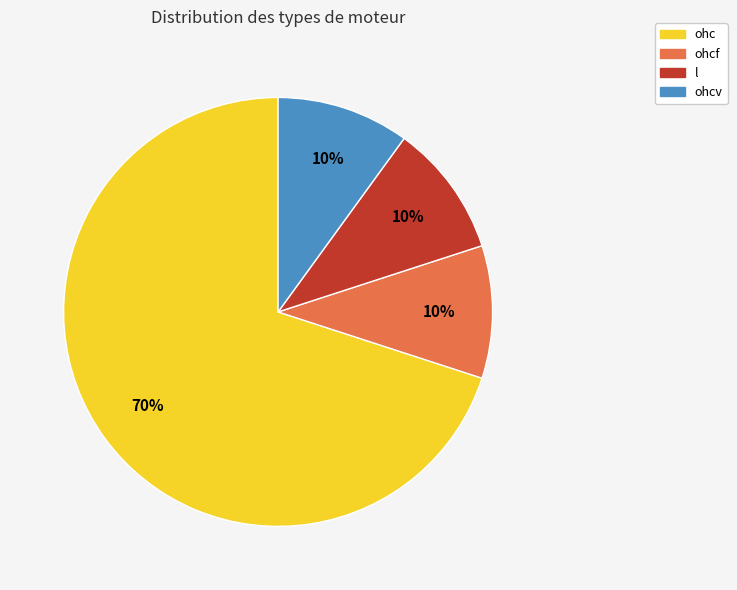

Count the number of slices in the pie.

4